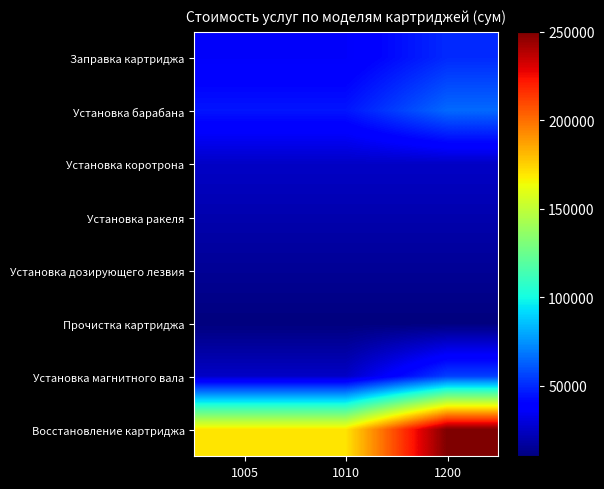

Which series has the largest total across all categories?

Восстановление картриджа